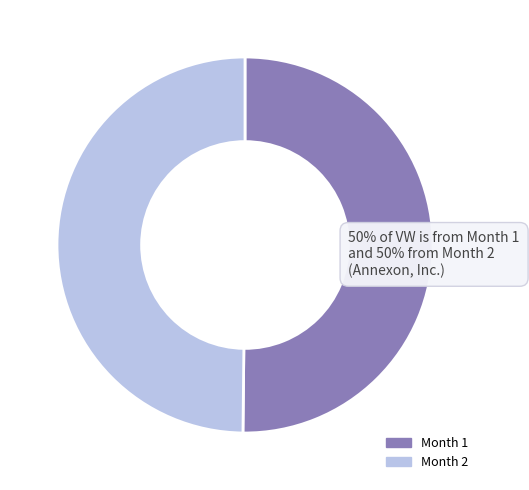

Is the sum of Month 2 and Month 1 greater than half?

Yes